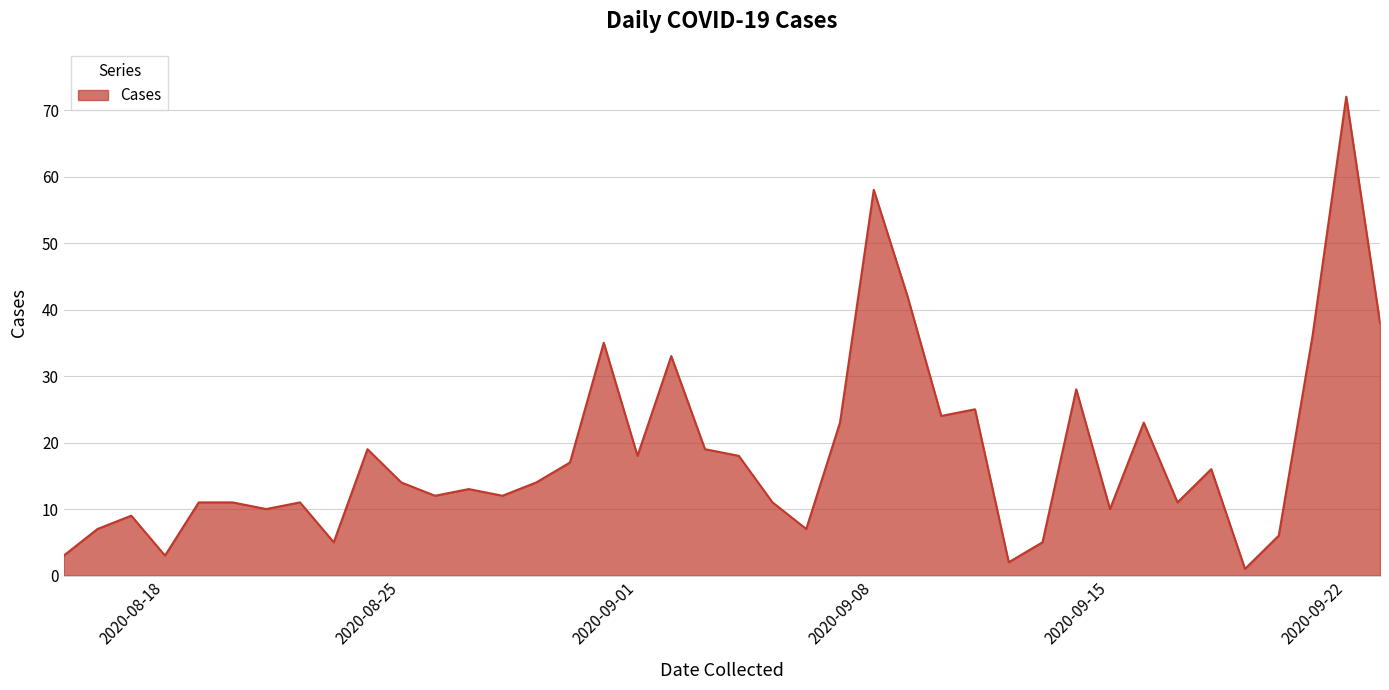

What is the maximum value shown in the chart?

72